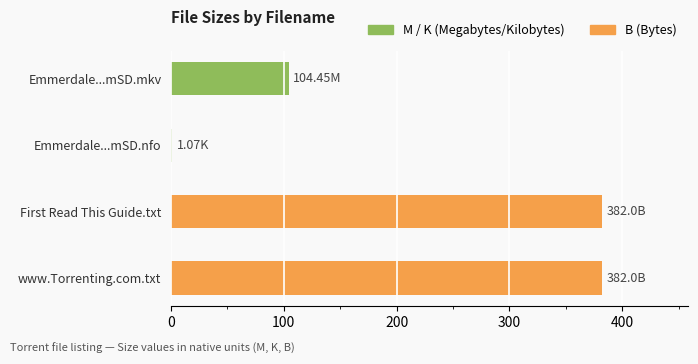

Between Emmerdale.S42E113.480p.HDTV.x264-mSD.mkv and First Read This Guide.txt, which is larger?

First Read This Guide.txt